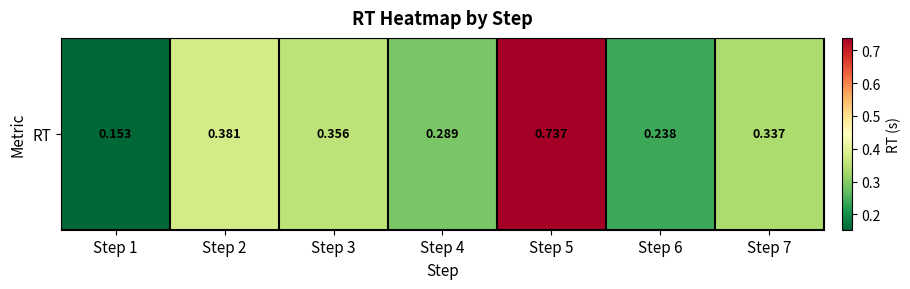

List the labels in order of value, largest first.

Step 5, Step 2, Step 3, Step 7, Step 4, Step 6, Step 1